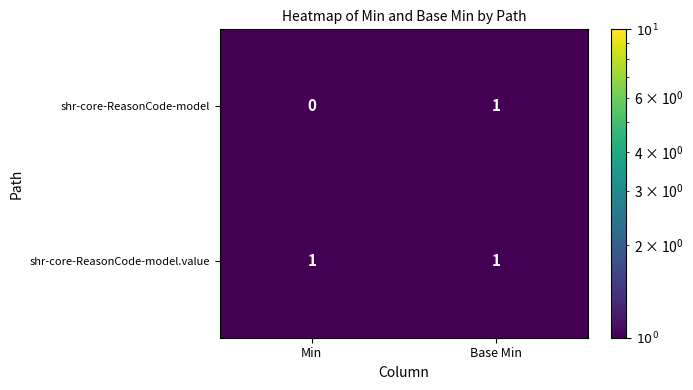

At which label does shr-core-ReasonCode-model reach its peak?

Base Min